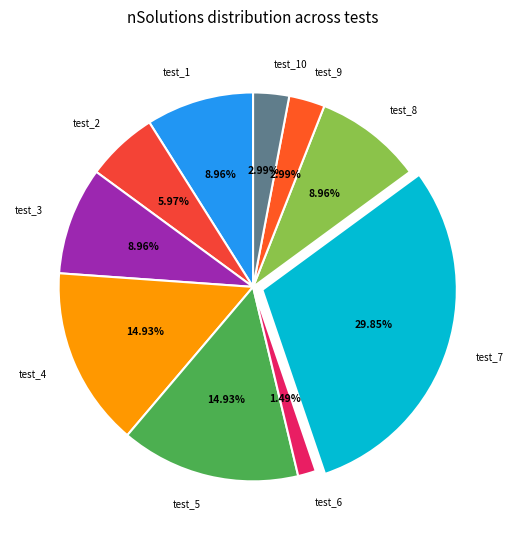

What is the largest slice in the pie chart?

test_7